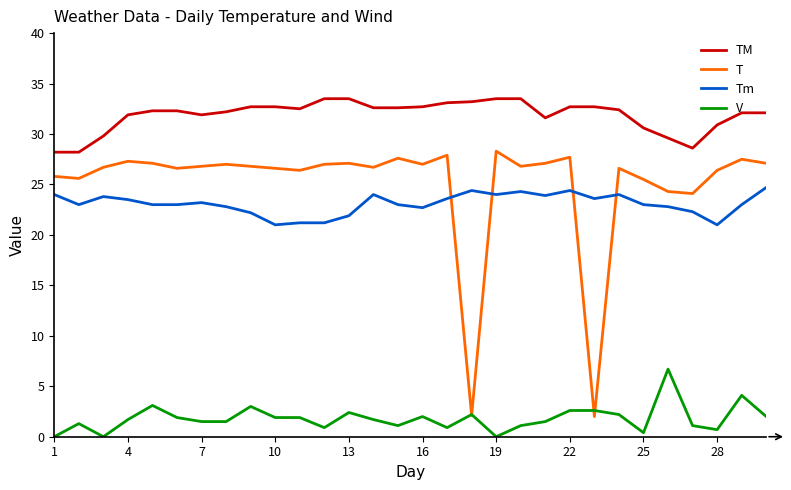

List the series in order of their peak value, highest first.

TM, T, Tm, V